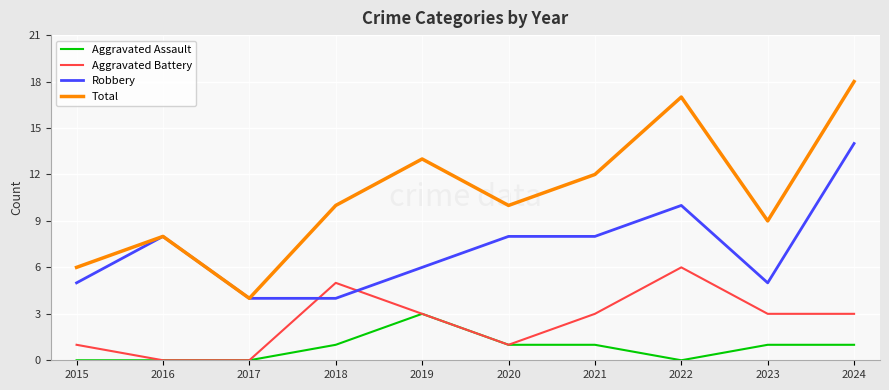

What is the spread (max minus min) of values at 2023?

8